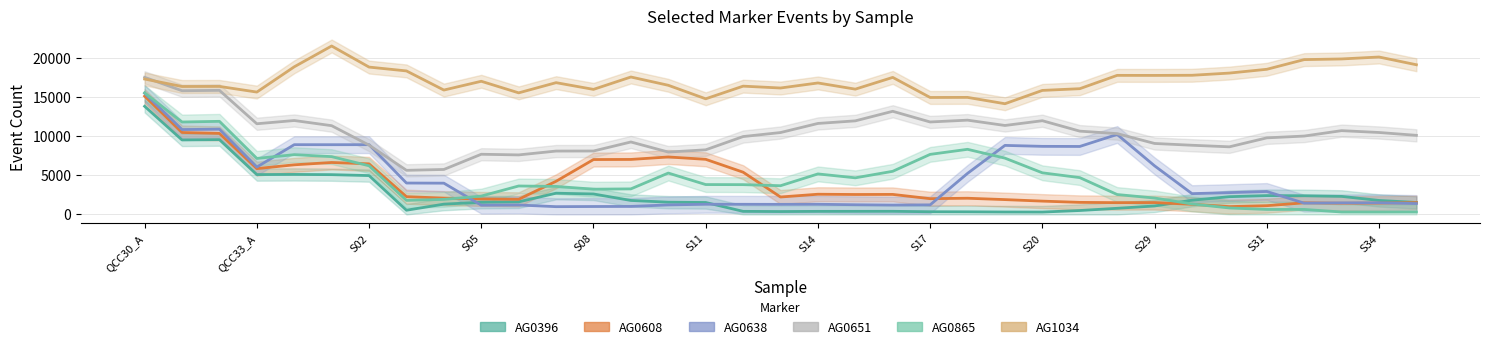

Is the value of AG0638 at S05 greater than the value of AG0651 at S02?

No